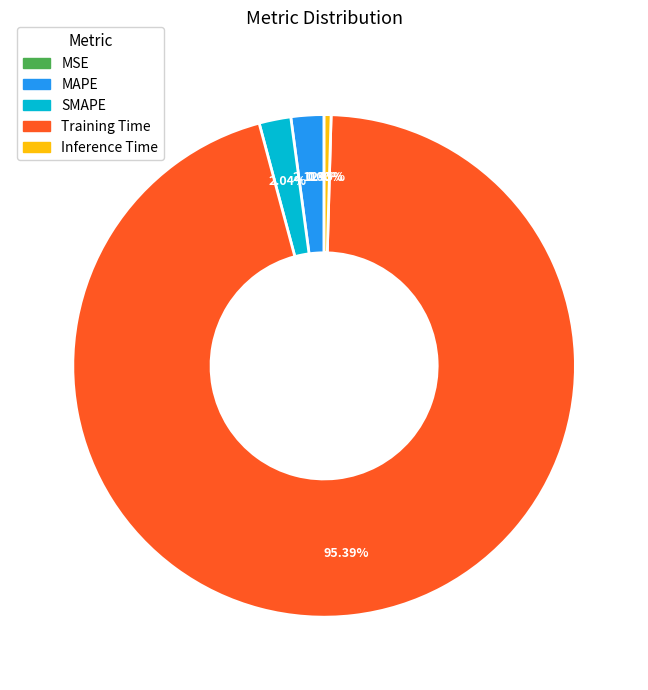

What percentage is NOT represented by SMAPE?

98.0%